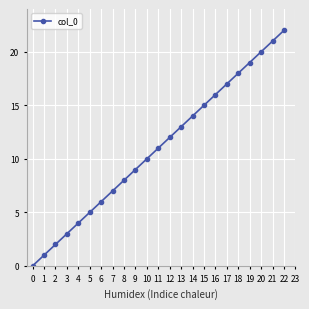

What is the value of the 14th point from the left?

13